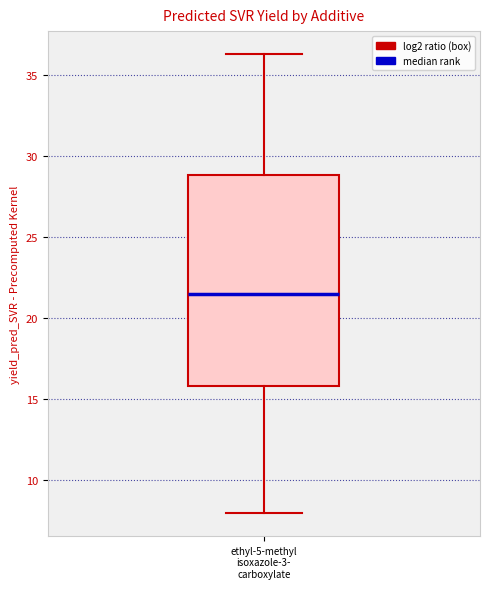

Transcribe this box plot: give where the median line is, the range the box spans, and where the two whiskers end, as read against the y-axis. The values are not printed on the chart, so give them approximately, as read against the axis.

median 21.5, box 16.0 to 29.0, whiskers 8.0 to 36.5